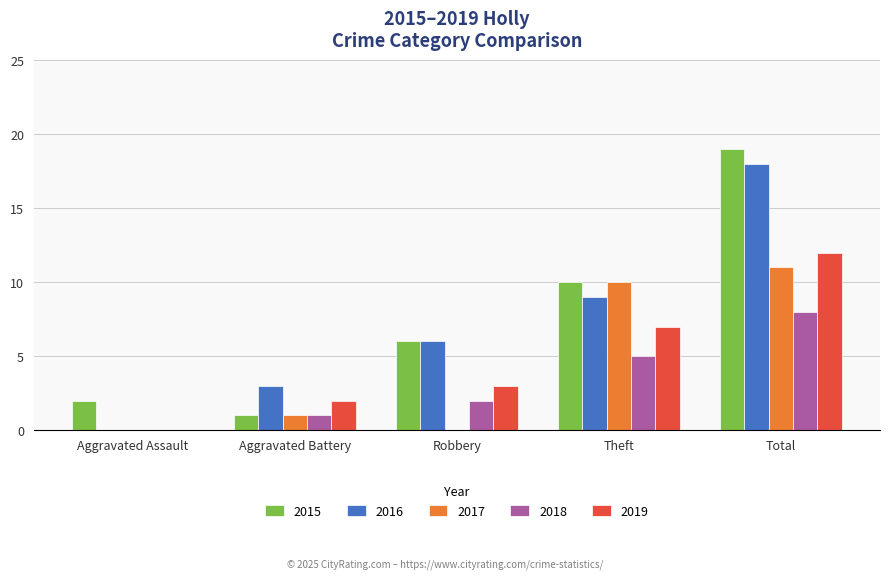

How many groups of bars are there?

5